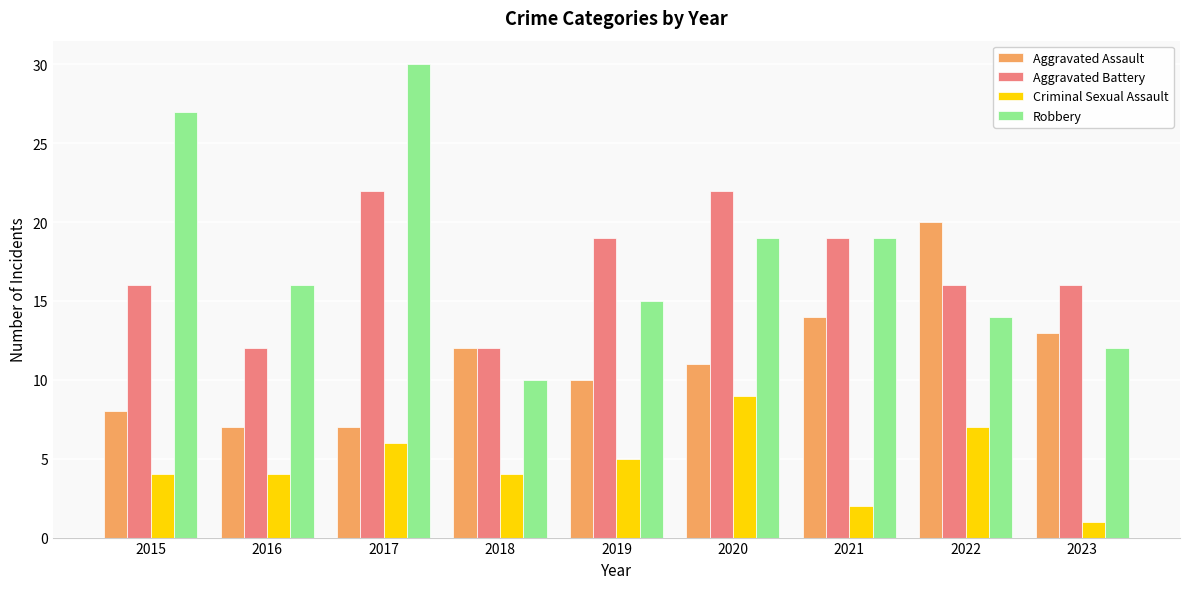

Reading right to left, extract all data points from this chart.

Aggravated Assault: 2023=13	2022=20	2021=14	2020=11	2019=10	2018=12	2017=7	2016=7	2015=8
Aggravated Battery: 2023=16	2022=16	2021=19	2020=22	2019=19	2018=12	2017=22	2016=12	2015=16
Criminal Sexual Assault: 2023=1	2022=7	2021=2	2020=9	2019=5	2018=4	2017=6	2016=4	2015=4
Robbery: 2023=12	2022=14	2021=19	2020=19	2019=15	2018=10	2017=30	2016=16	2015=27